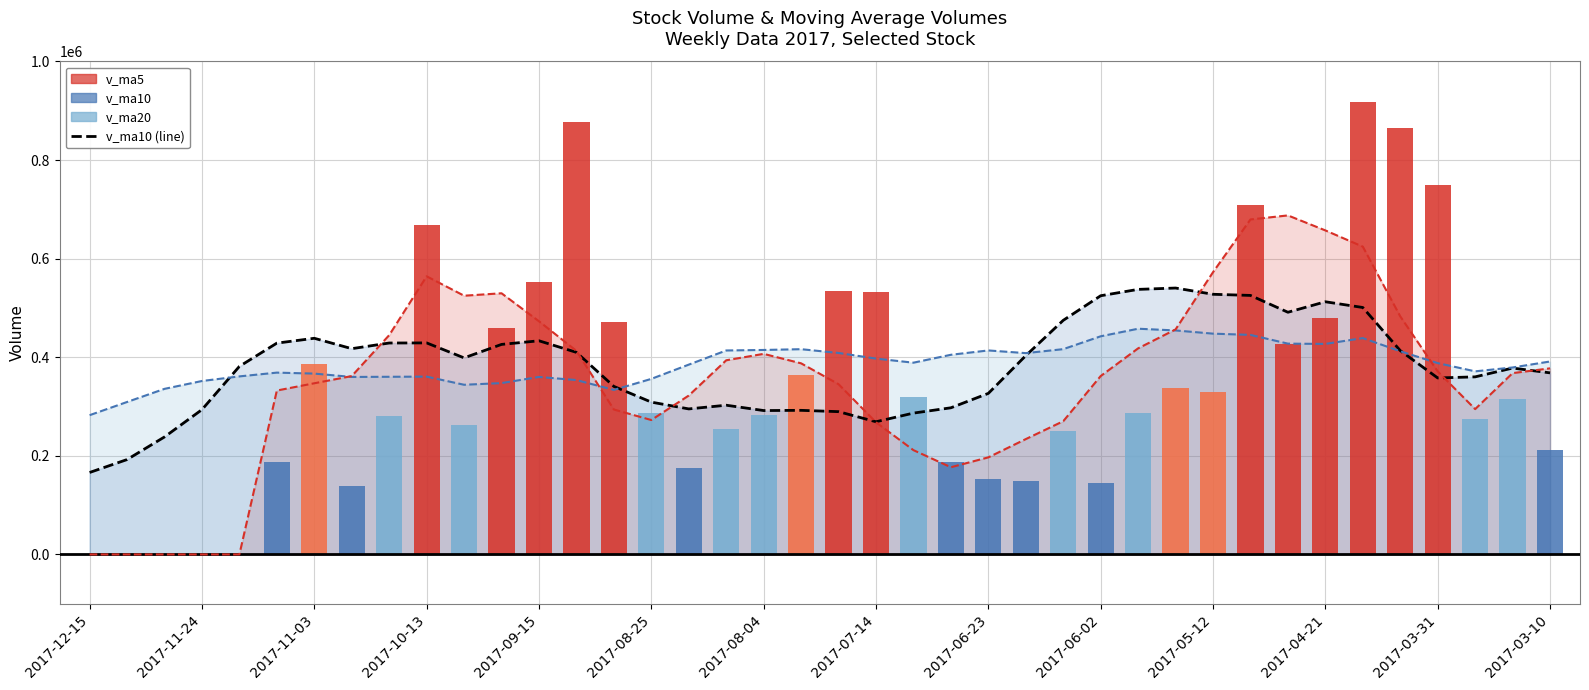

Between 2017-07-14 and 25, which series saw the biggest shift?

v_ma5 line